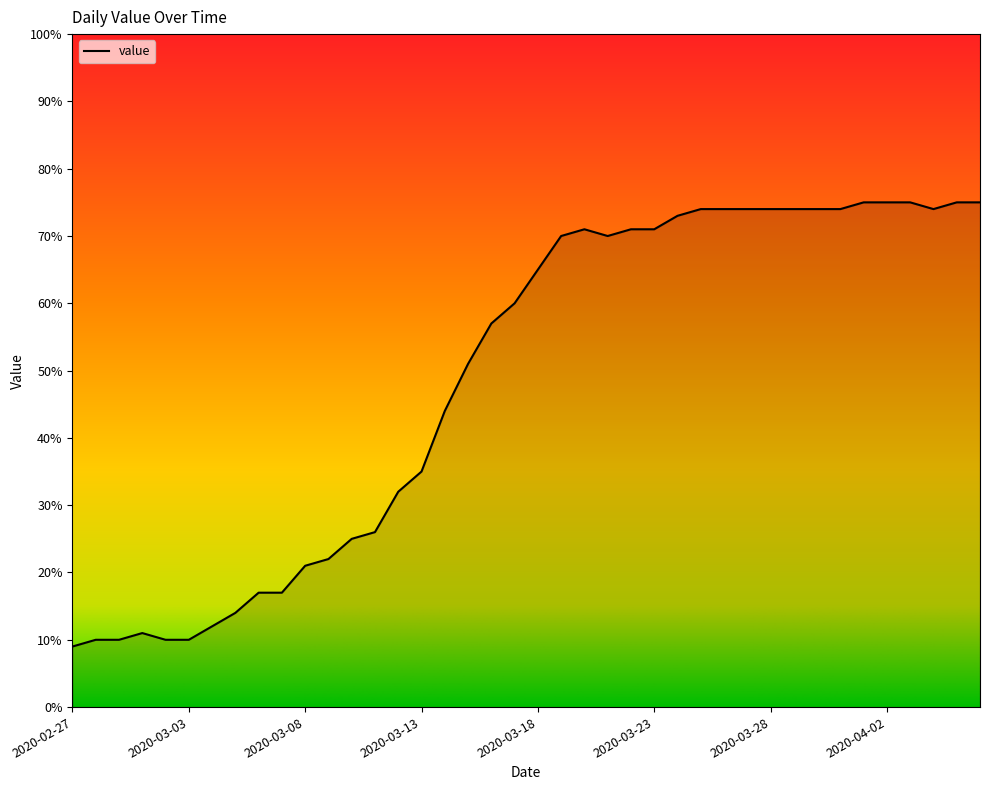

How many values are below 65?

20